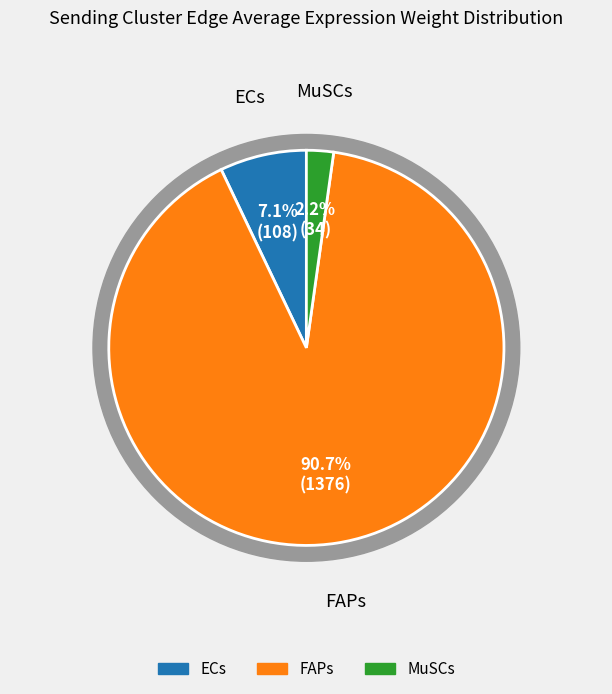

Which series has the largest range (max minus min)?

FAPs